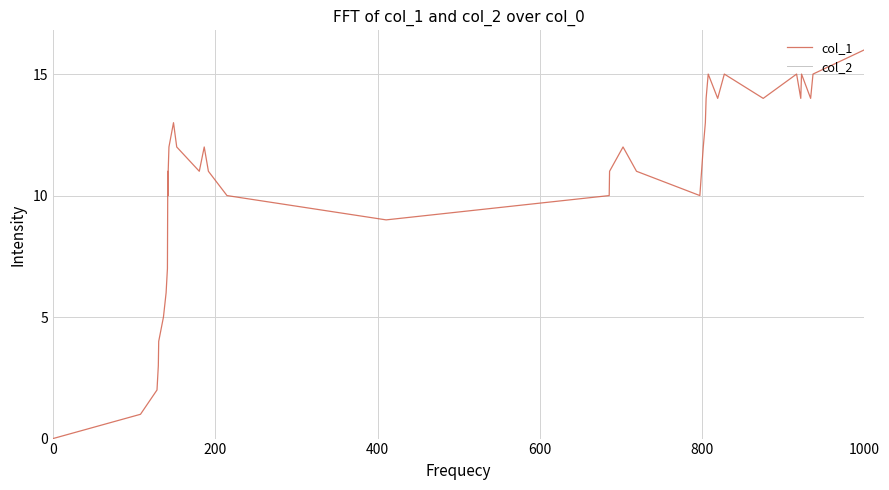

Which series has the widest spread of values?

col_1